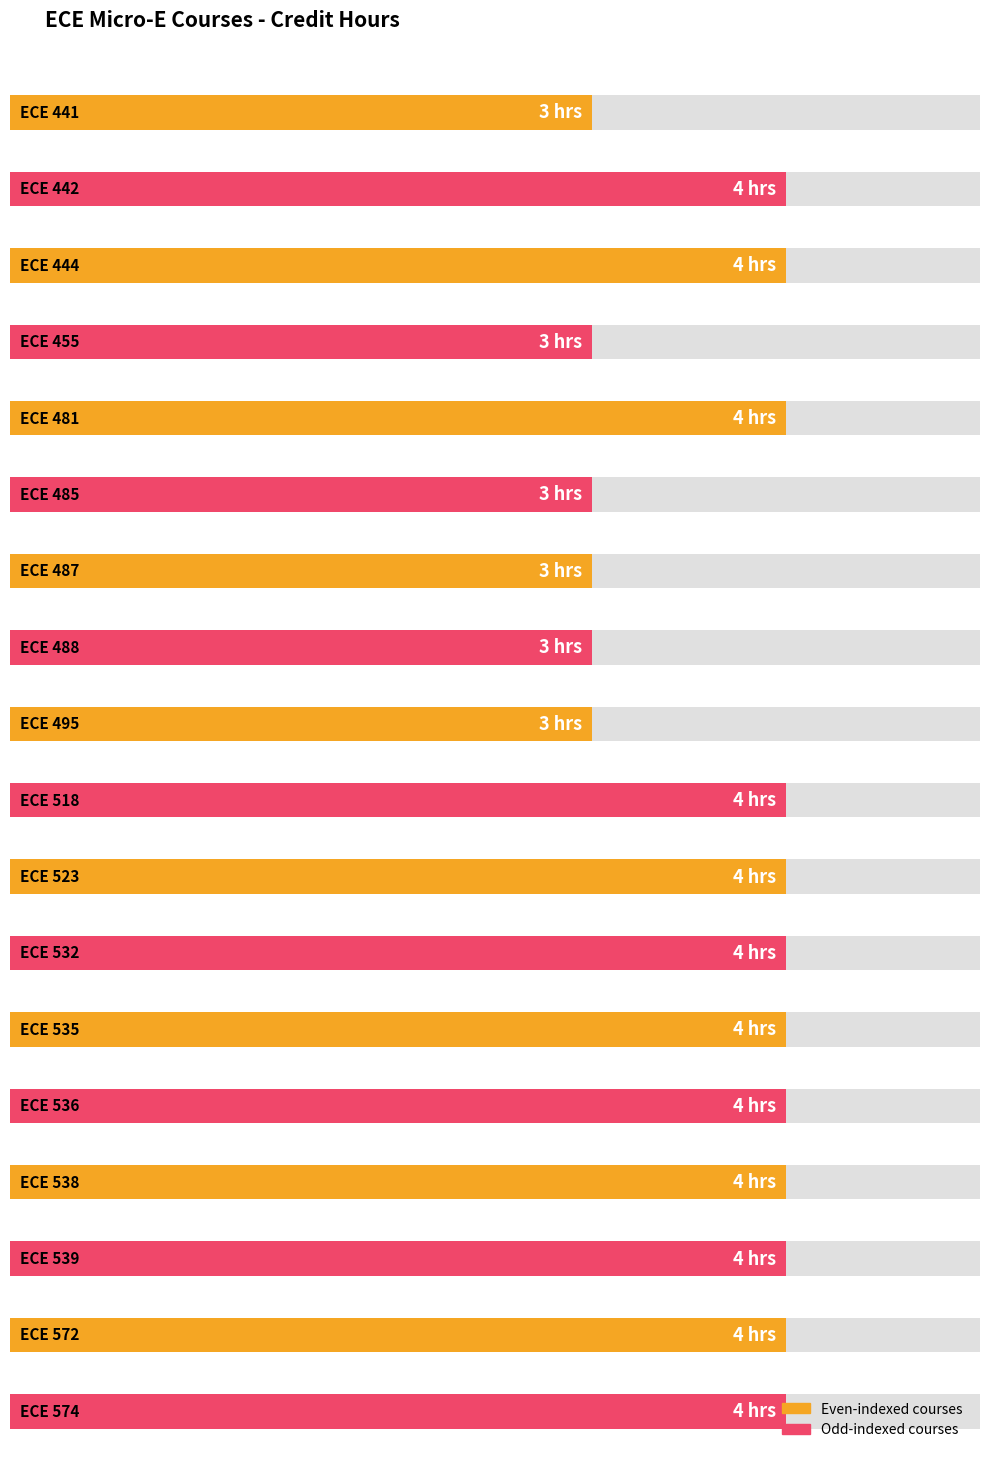

Is it true that the value at ECE 574 is 4?

True